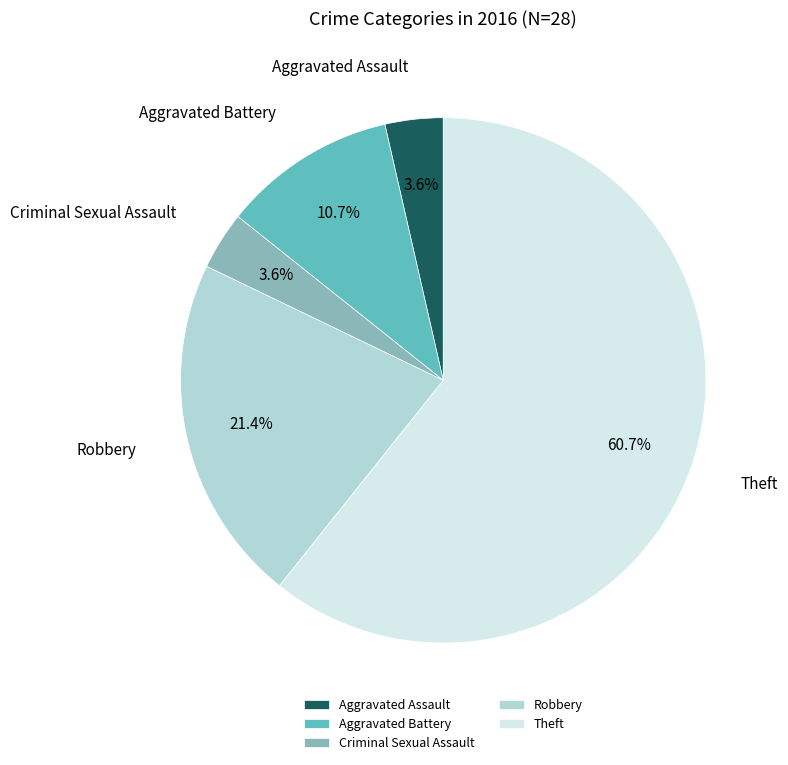

Which slice is the largest?

Theft